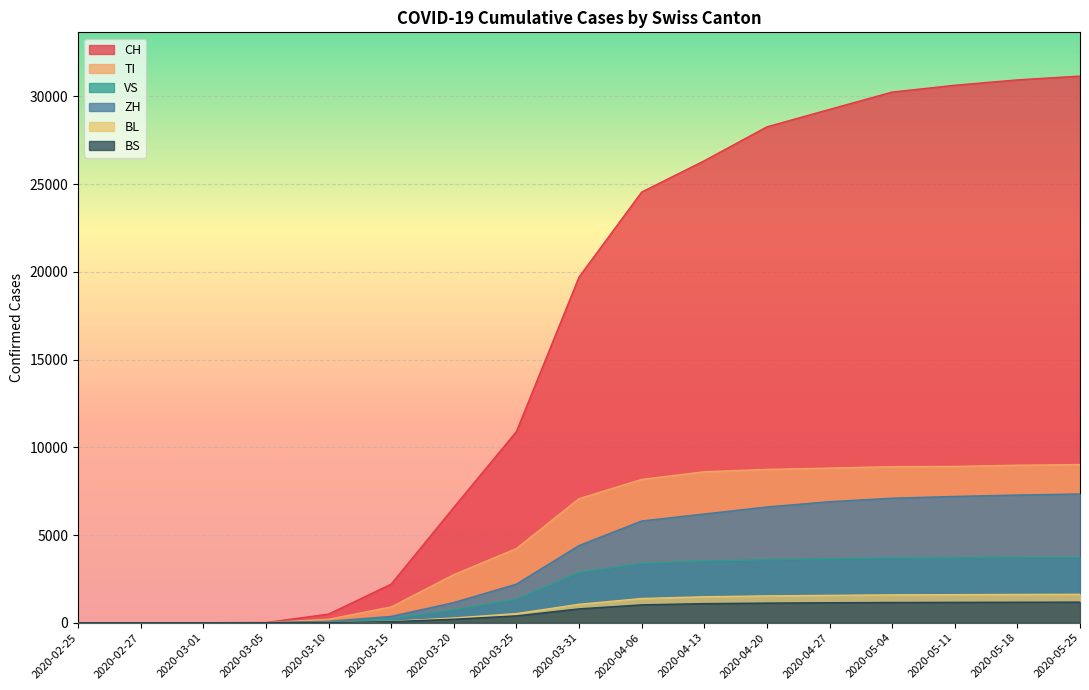

Reading left to right, extract all data points from this chart.

CH: 0	0	0	10	491	2200	6575	10897	19706	24551	26336	28268	29264	30251	30640	30946	31163
TI: 0	0	0	4	198	900	2742	4229	7073	8169	8606	8742	8815	8898	8910	8980	9016
VS: 0	0	0	1	50	230	735	1339	2869	3380	3516	3591	3650	3693	3703	3719	3724
ZH: 0	0	0	2	80	360	1150	2200	4400	5800	6200	6600	6900	7100	7200	7280	7340
BL: 0	0	0	0	20	80	270	520	1050	1380	1480	1530	1560	1590	1600	1612	1620
BS: 0	0	0	0	15	65	200	390	790	1020	1090	1120	1140	1155	1162	1170	1175